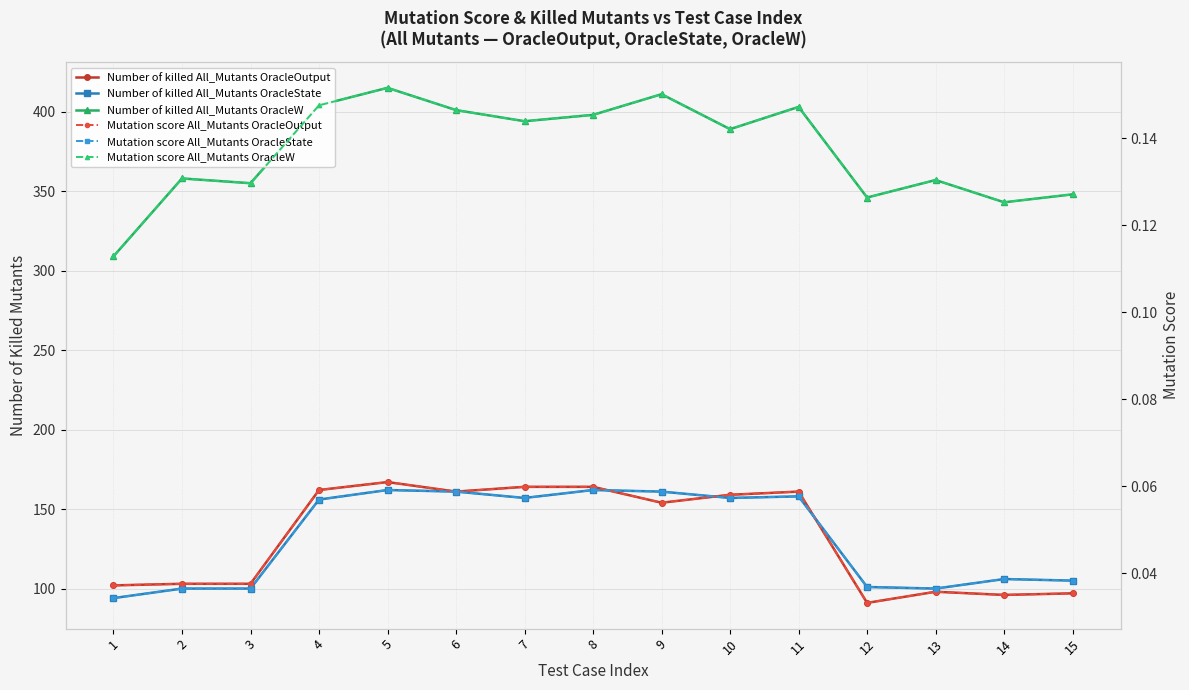

Reading right to left, what are all the values shown in this chart?

Number of killed All_Mutants OracleOutput: 97.0	96.0	98.0	91.0	161.0	159.0	154.0	164.0	164.0	161.0	167.0	162.0	103.0	103.0	102.0
Number of killed All_Mutants OracleState: 105.0	106.0	100.0	101.0	158.0	157.0	161.0	162.0	157.0	161.0	162.0	156.0	100.0	100.0	94.0
Number of killed All_Mutants OracleW: 348.0	343.0	357.0	346.0	403.0	389.0	411.0	398.0	394.0	401.0	415.0	404.0	355.0	358.0	309.0
Mutation score All_Mutants OracleOutput: 0.0	0.0	0.0	0.0	0.1	0.1	0.1	0.1	0.1	0.1	0.1	0.1	0.0	0.0	0.0
Mutation score All_Mutants OracleState: 0.0	0.0	0.0	0.0	0.1	0.1	0.1	0.1	0.1	0.1	0.1	0.1	0.0	0.0	0.0
Mutation score All_Mutants OracleW: 0.1	0.1	0.1	0.1	0.1	0.1	0.2	0.1	0.1	0.1	0.2	0.1	0.1	0.1	0.1